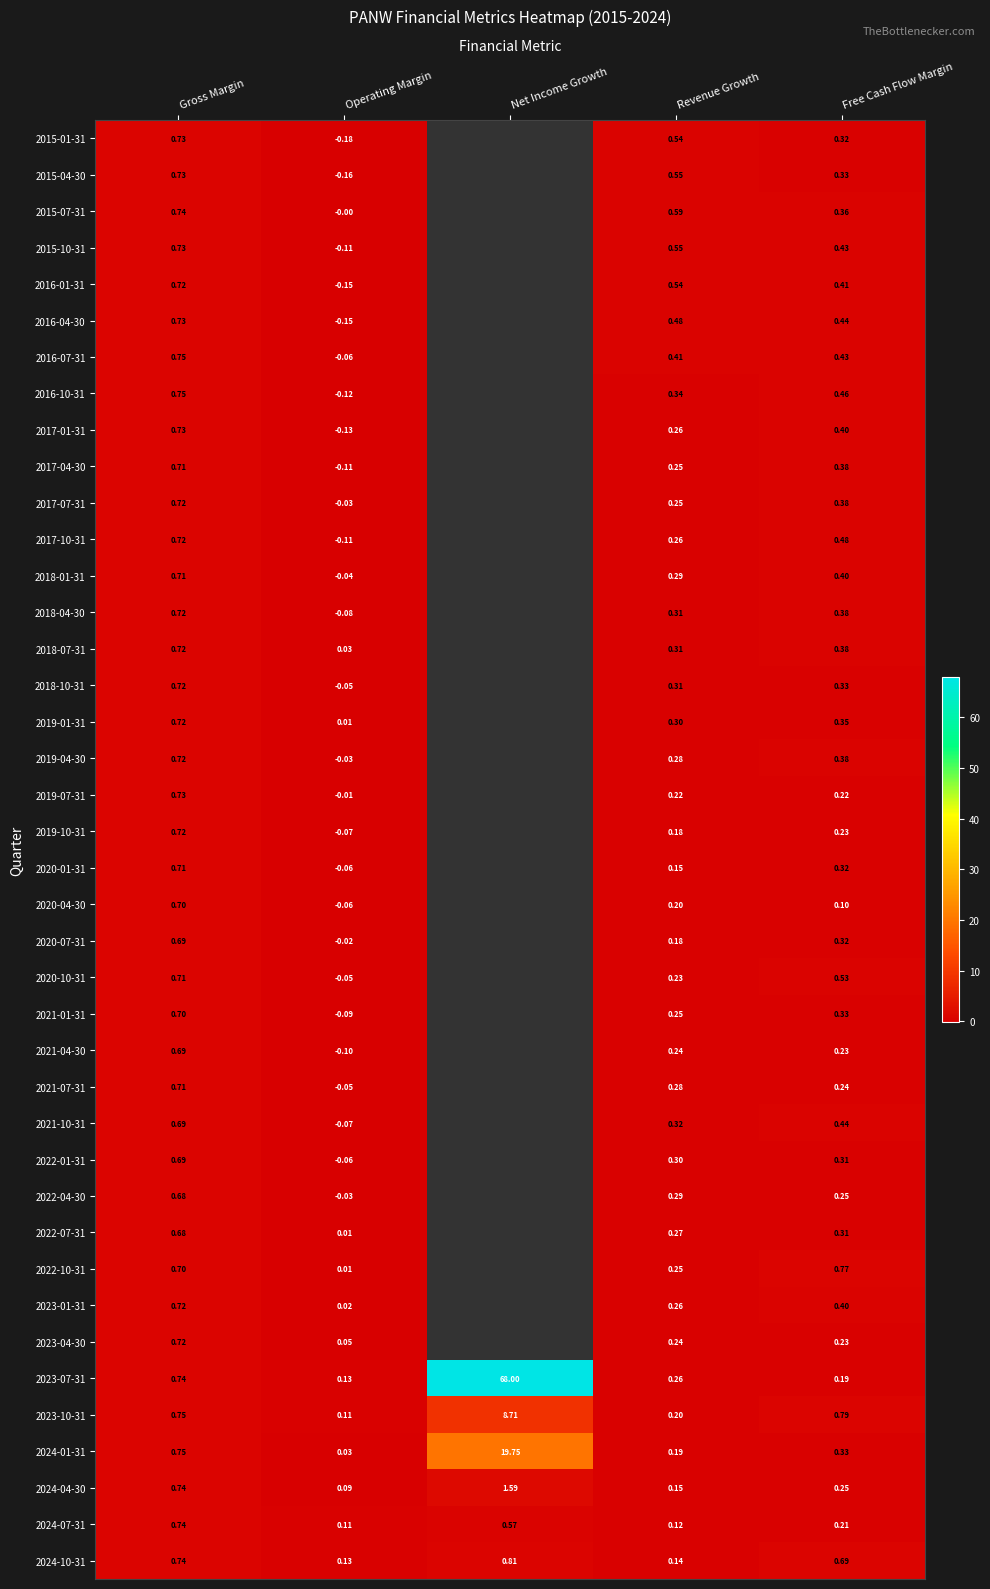

Which category has the highest value in the 2023-10-31 series?

Net Income Growth